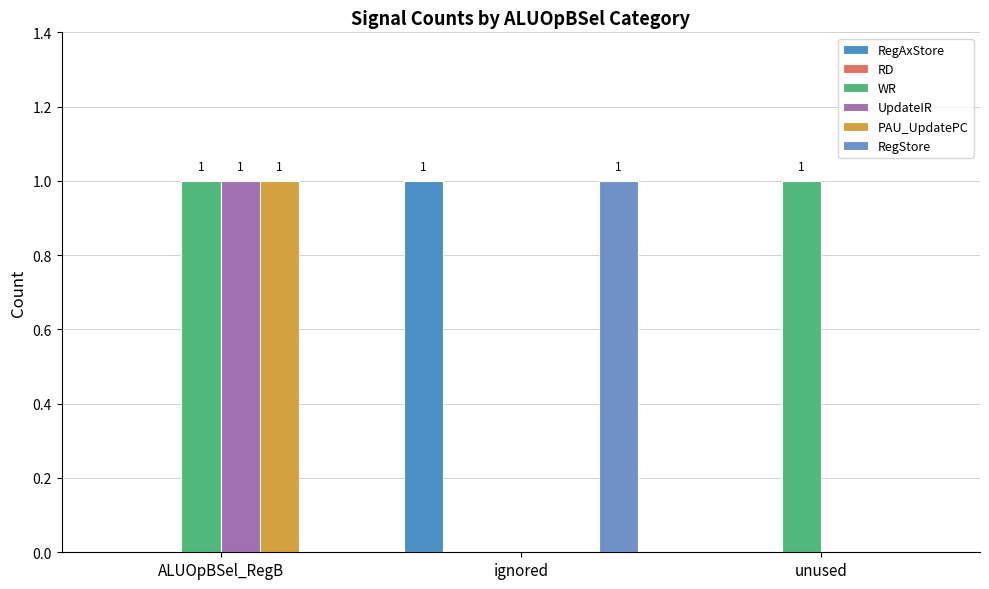

What is the maximum value shown in the chart?

1